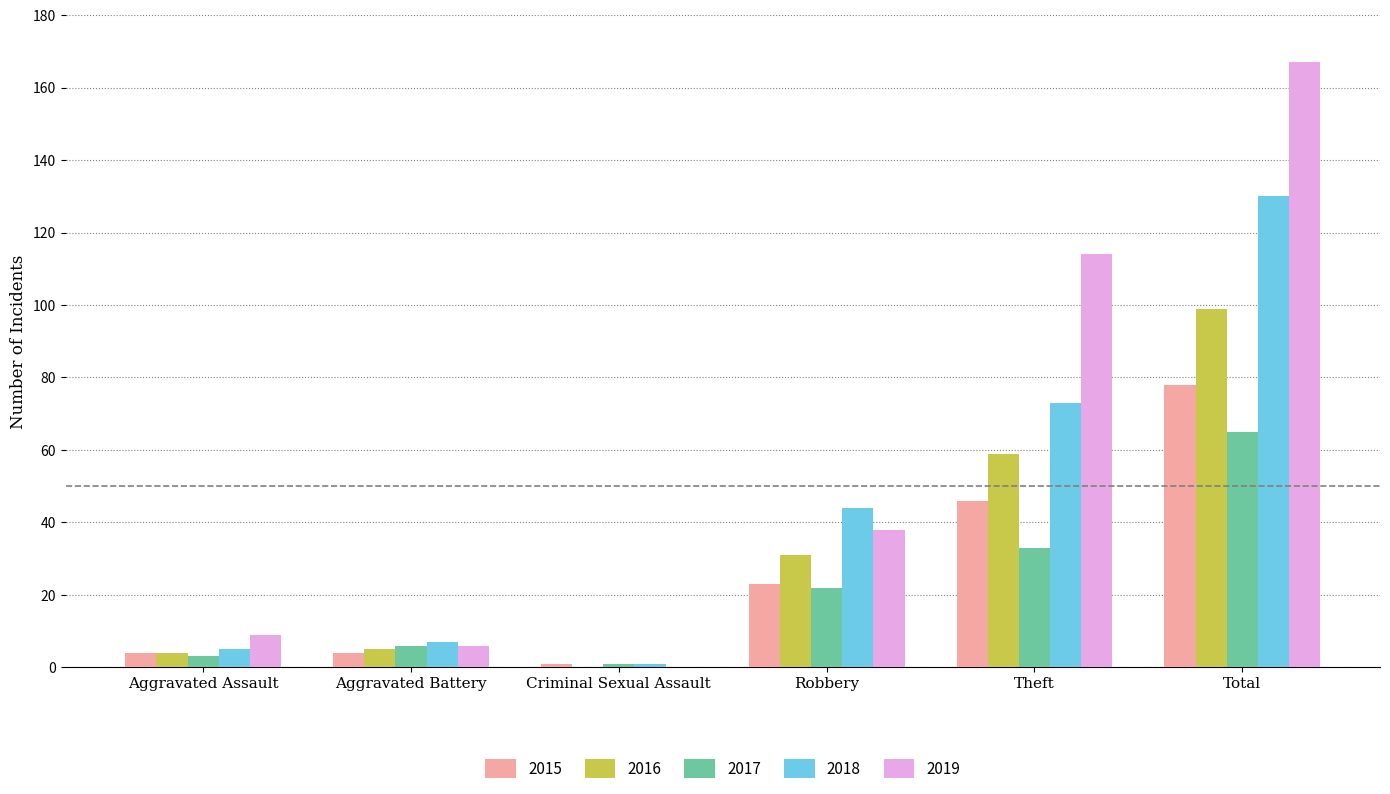

At which label does 2017 reach its peak?

Total